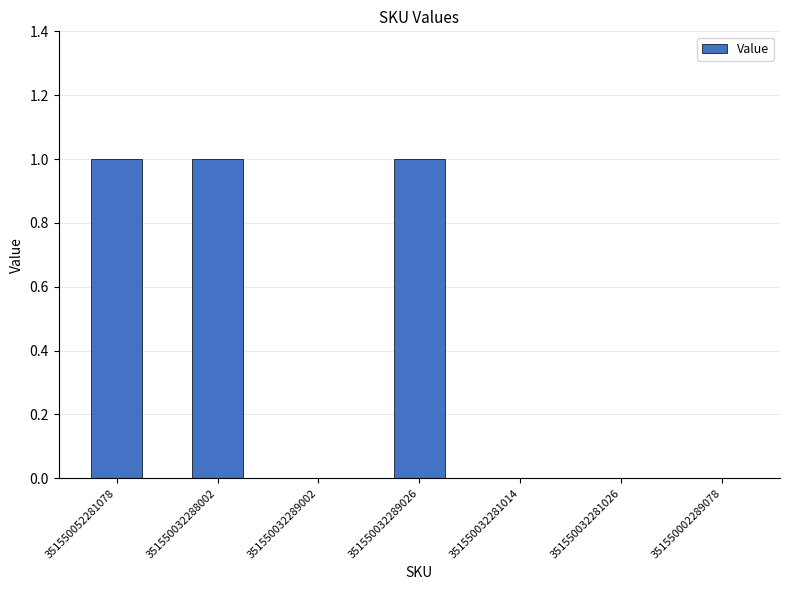

Between 351550032281026 and 351550032289026, which is larger?

351550032289026